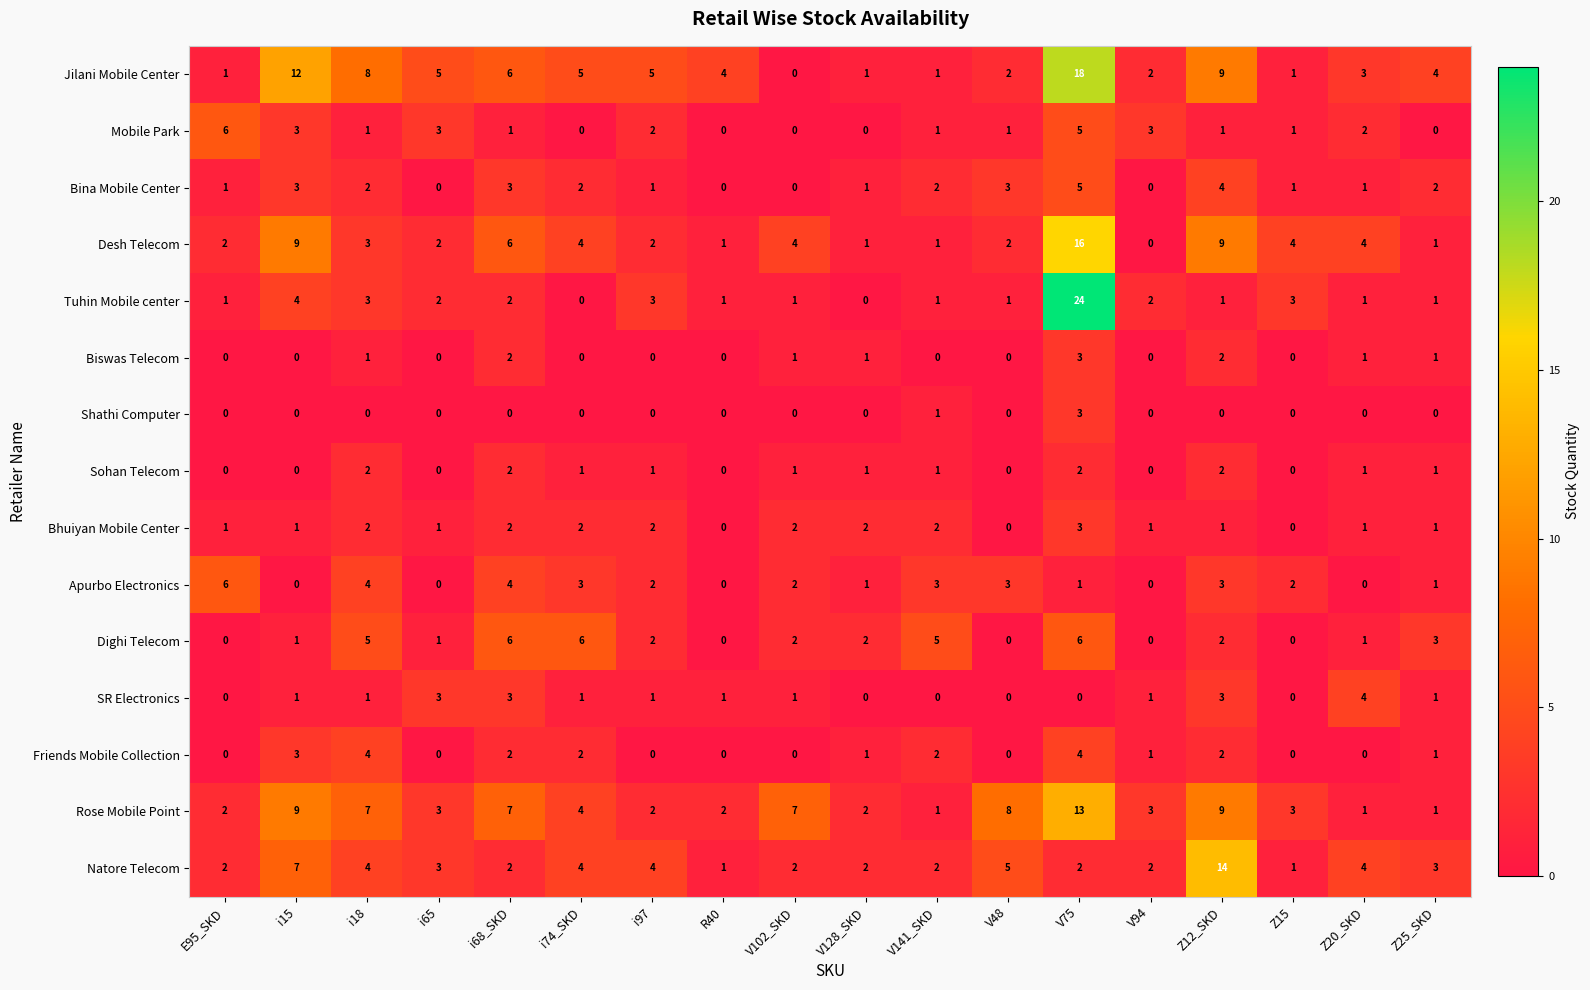

How many Friends Mobile Collection values are between 0 and 2?

15